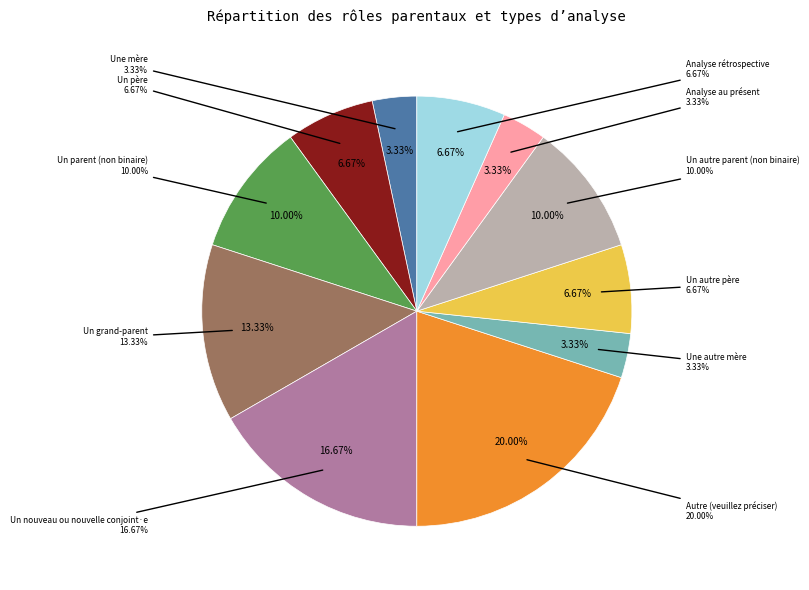

Is there a majority slice in this chart?

No